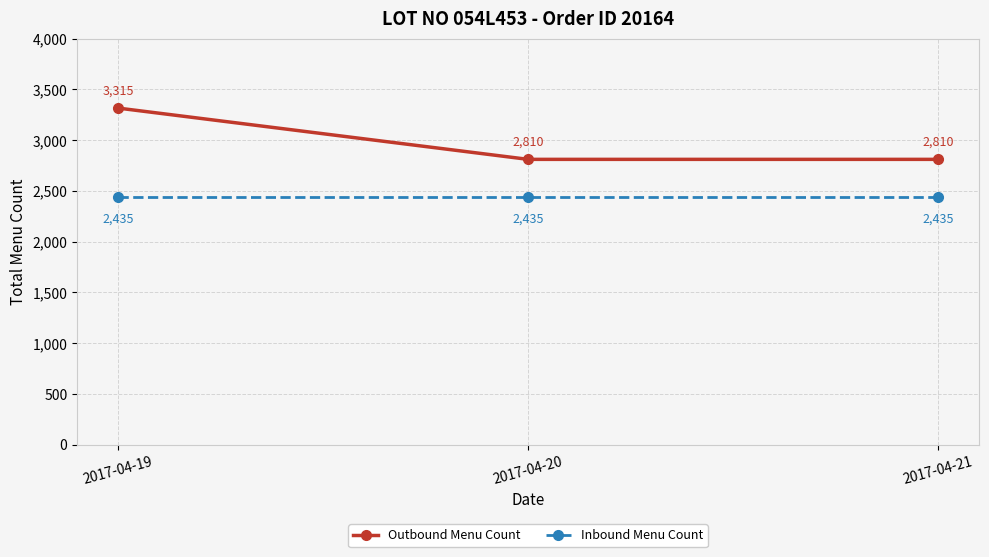

Reading left to right, what are all the values shown in this chart?

Outbound Menu Count: 3315	2810	2810
Inbound Menu Count: 2435	2435	2435